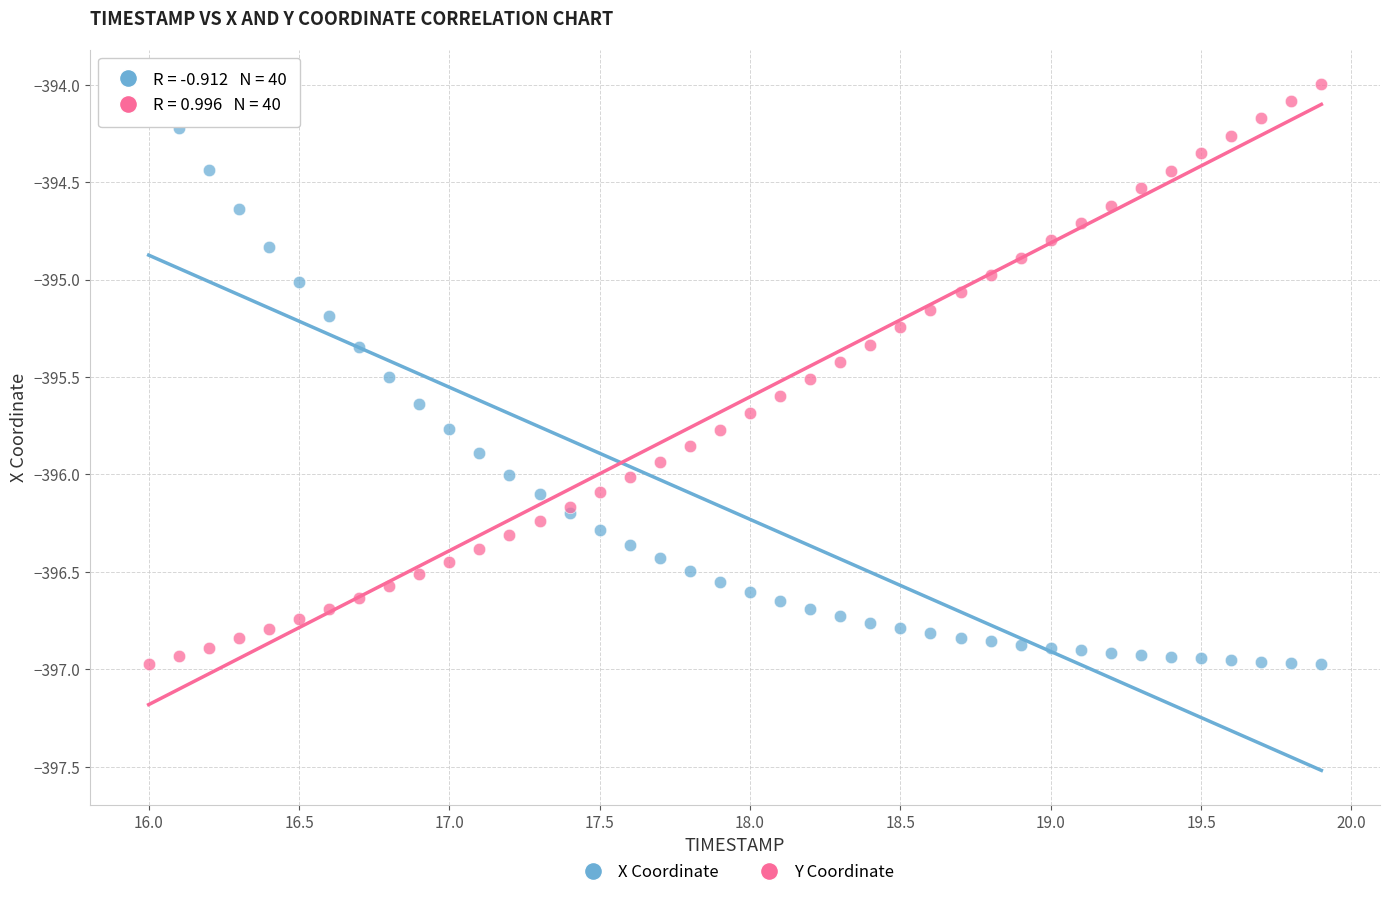

What is the X range (max minus min) for the scatter plot?

3.9